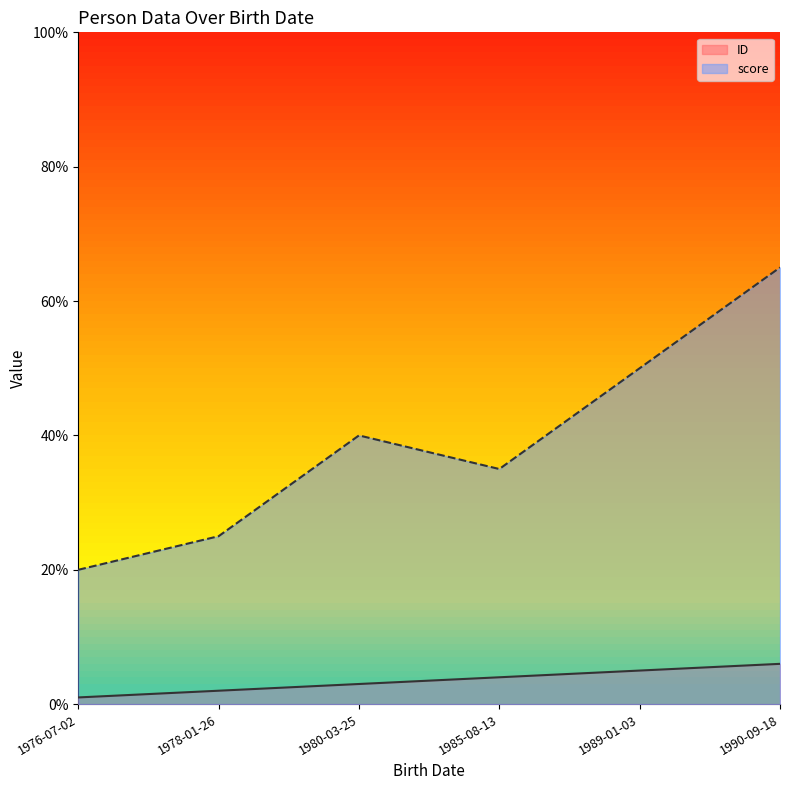

At how many categories does at least one series exceed 32?

4